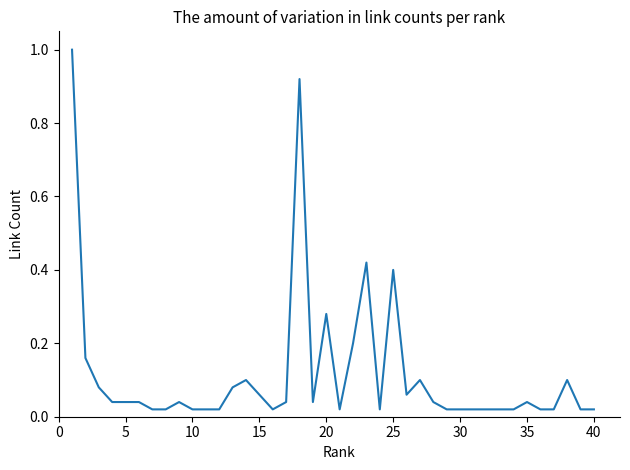

What is the difference between the maximum and minimum values?

1.0